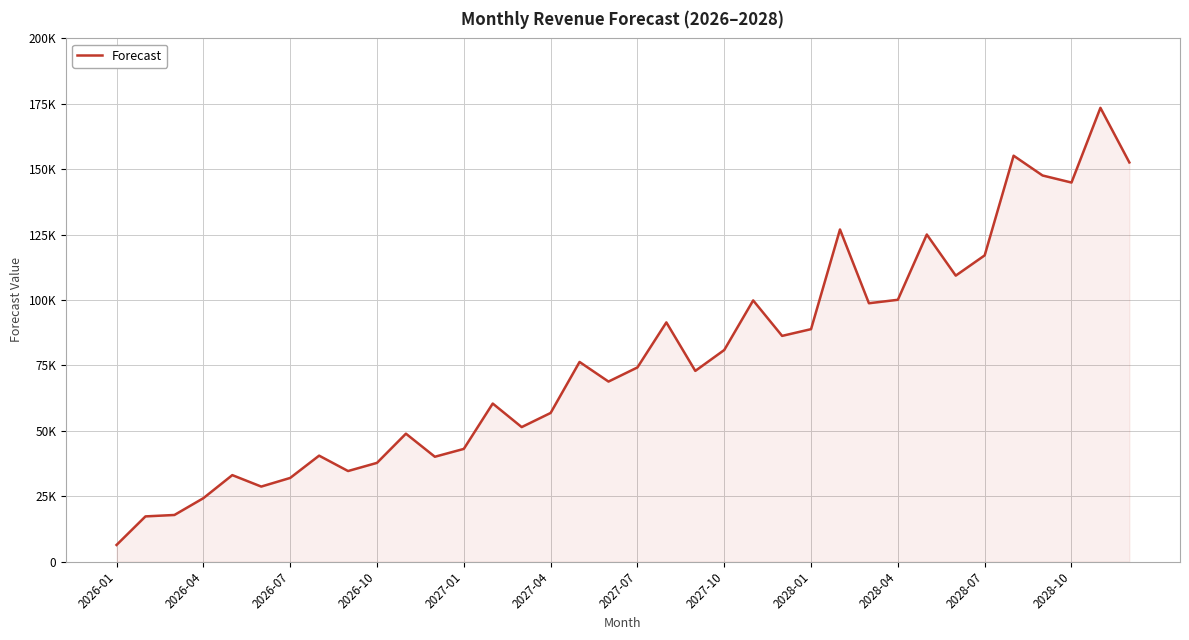

Is this an area chart (filled region under the line)?

Yes